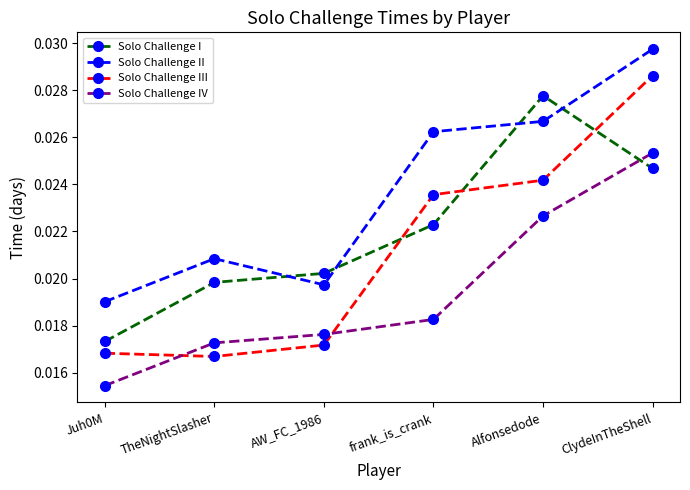

True or false: Solo Challenge II and Solo Challenge III cross at least once.

False